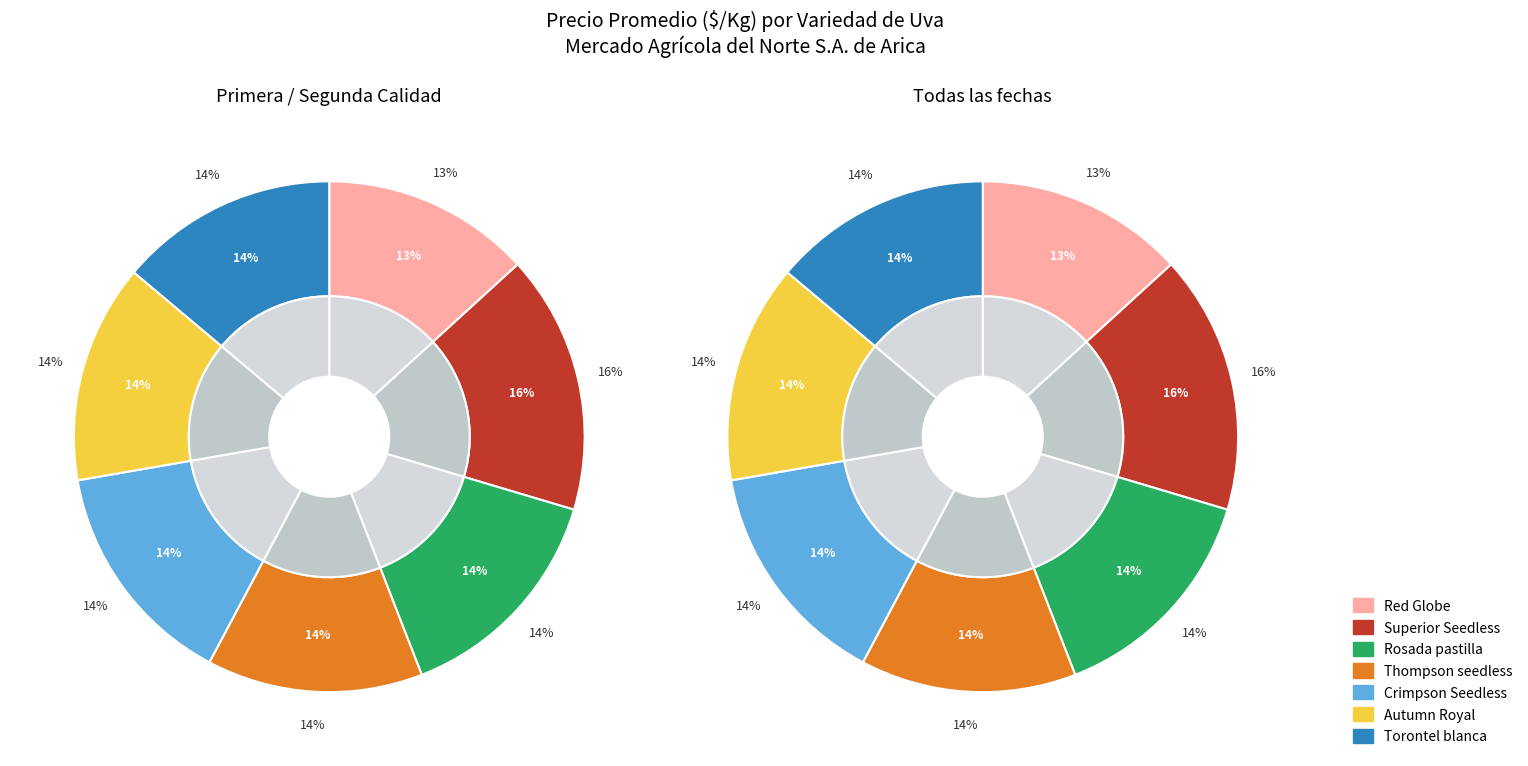

To the nearest percent, what portion does Torontel blanca represent?

14%